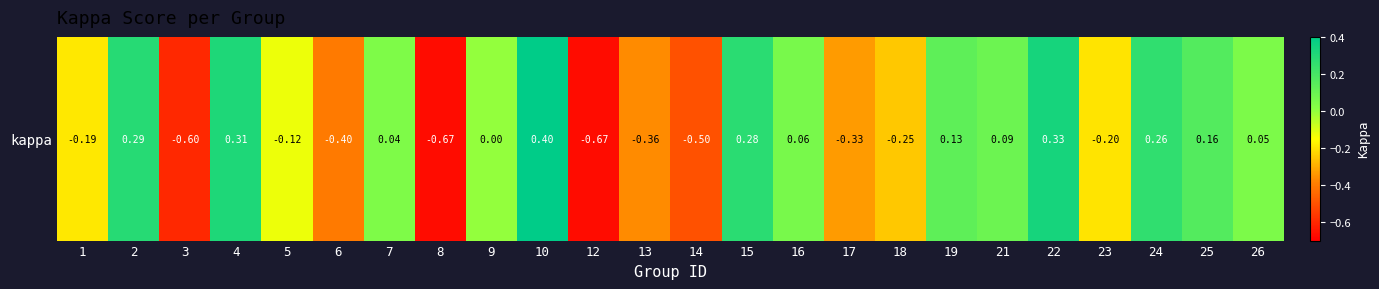

Count the number of categories in the chart.

24